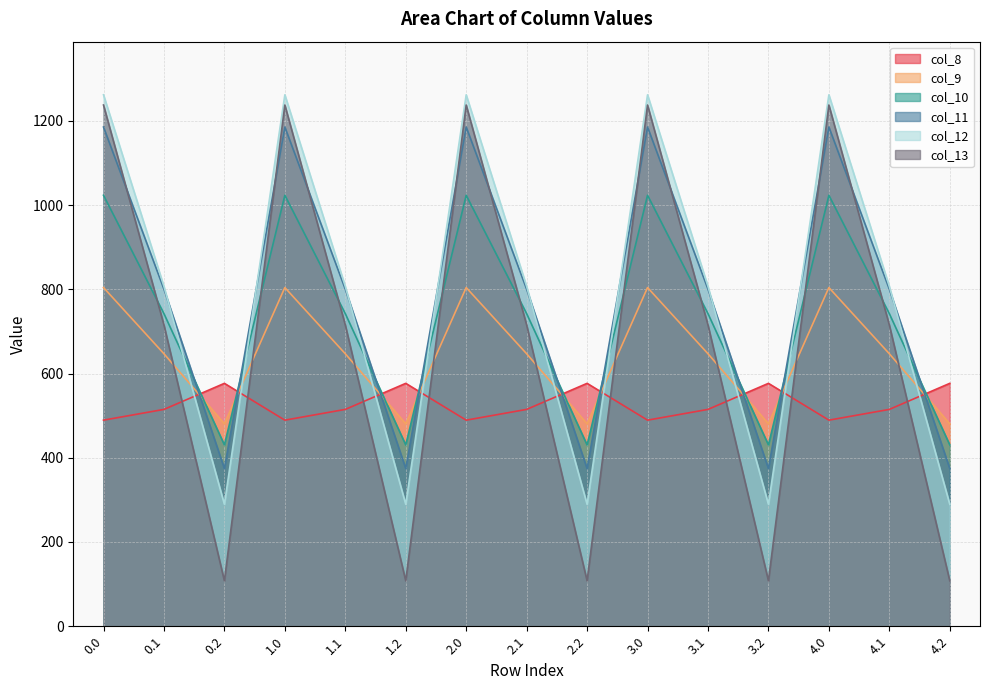

Does the chart have visible grid lines?

Yes